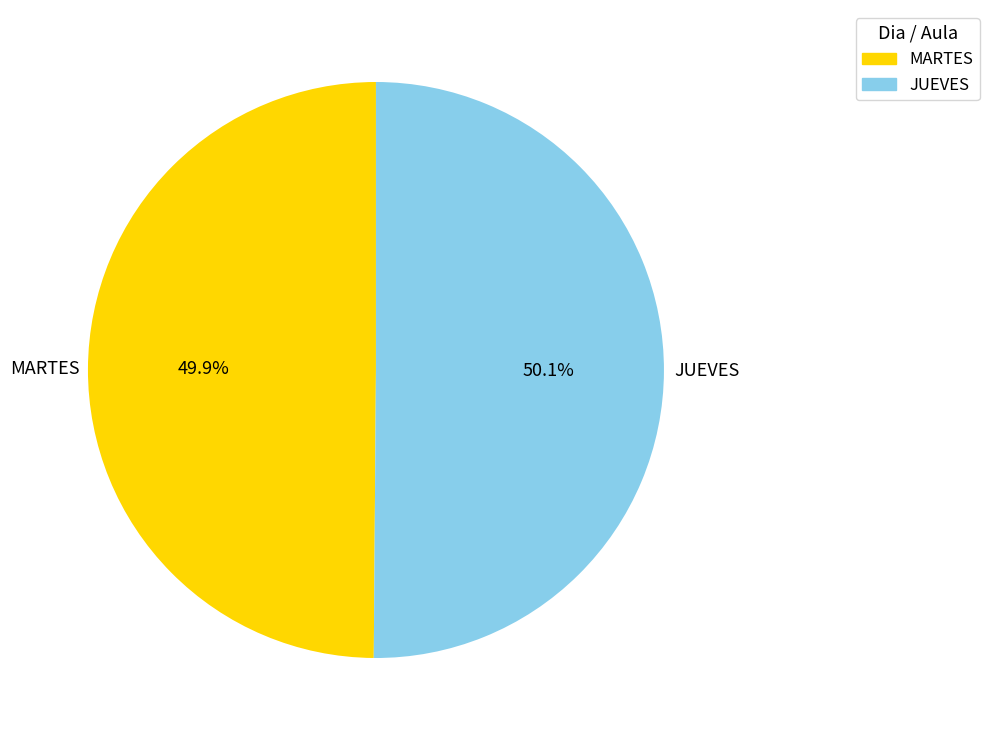

Do JUEVES and MARTES together represent more than half of the pie?

Yes